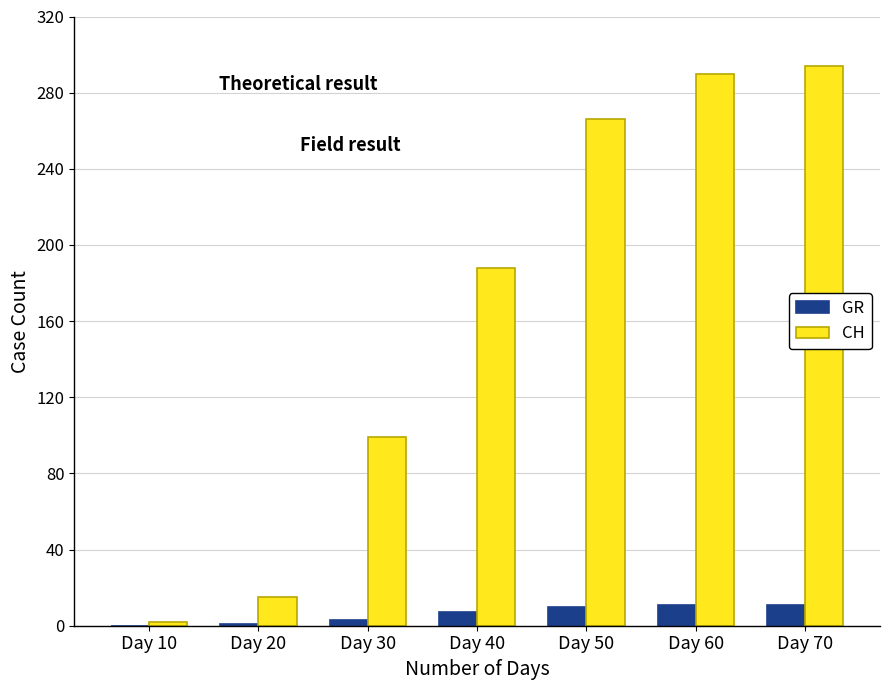

What are all the series names shown in the legend?

GR, CH